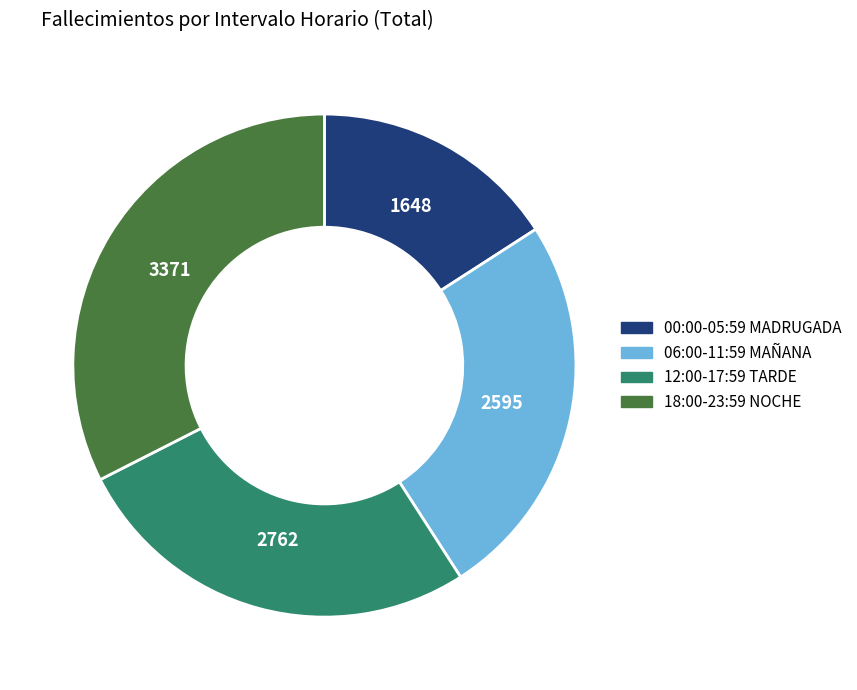

How many slices are in this pie chart?

4